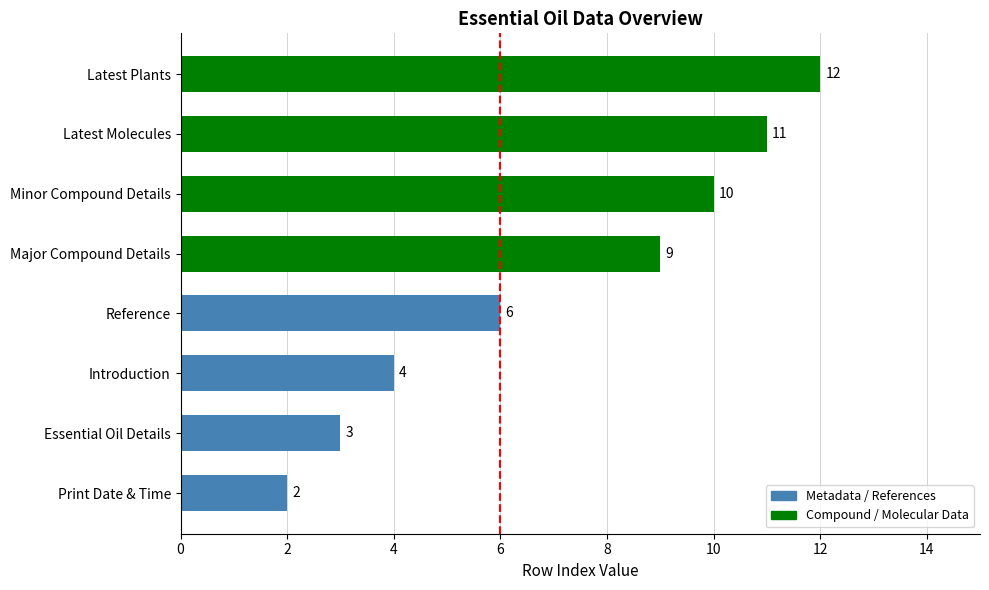

What is the change in value from Introduction to Minor Compound Details?

+6